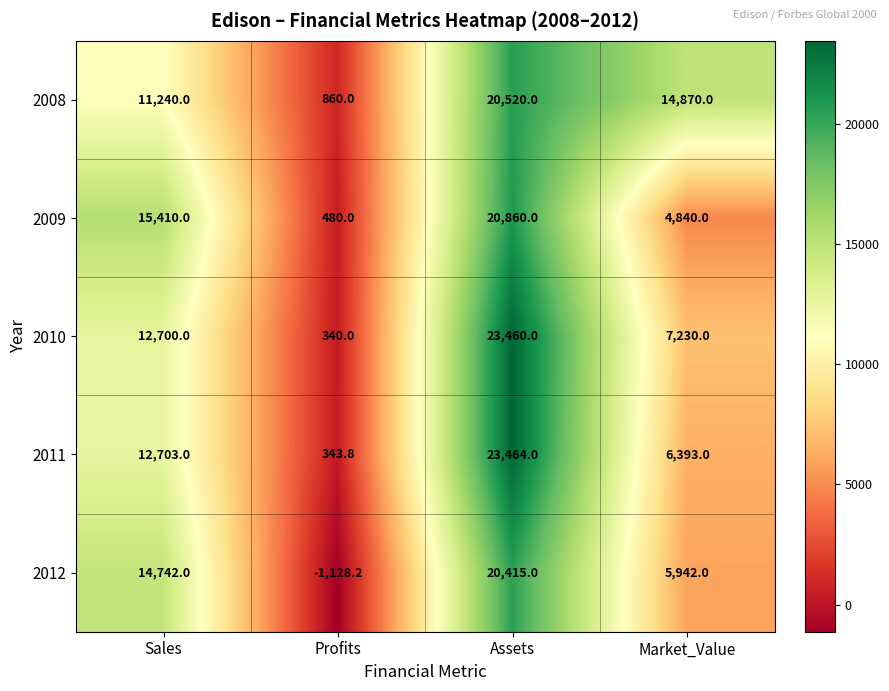

How many 2009 values are between 4840 and 20860?

3